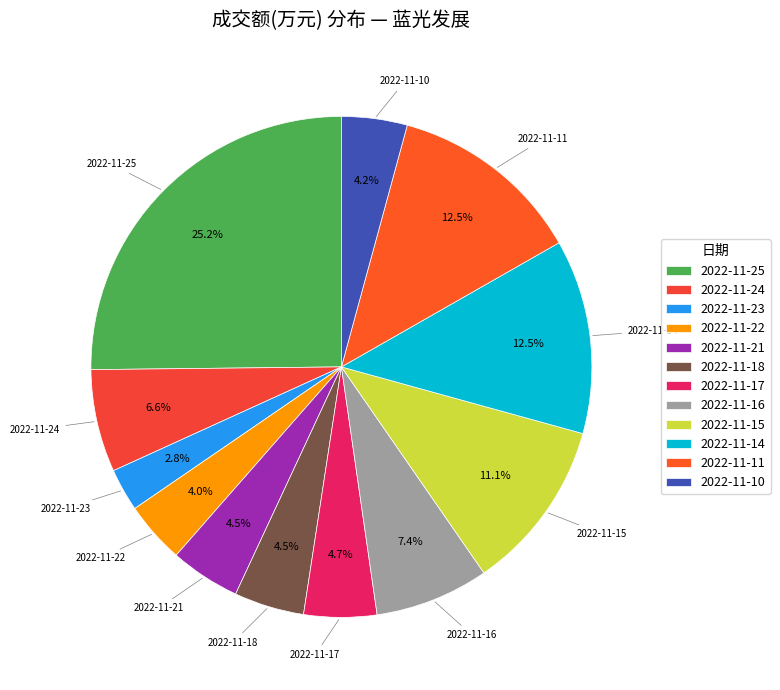

What portion of the pie excludes 2022-11-17?

95.3%